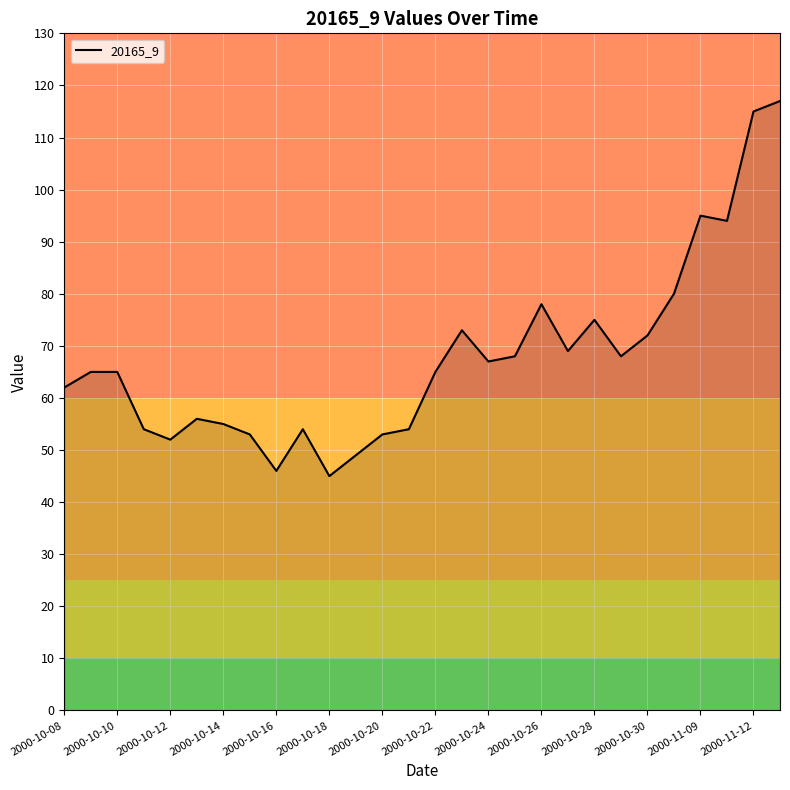

What is the difference between the second highest and second lowest values?

69